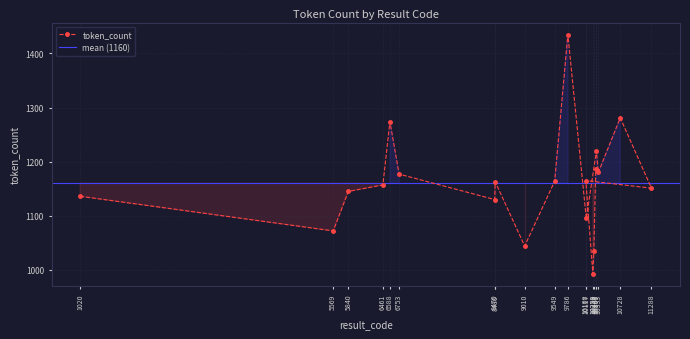

What is the ratio of the value at 5569 to the value at 8480?

0.9